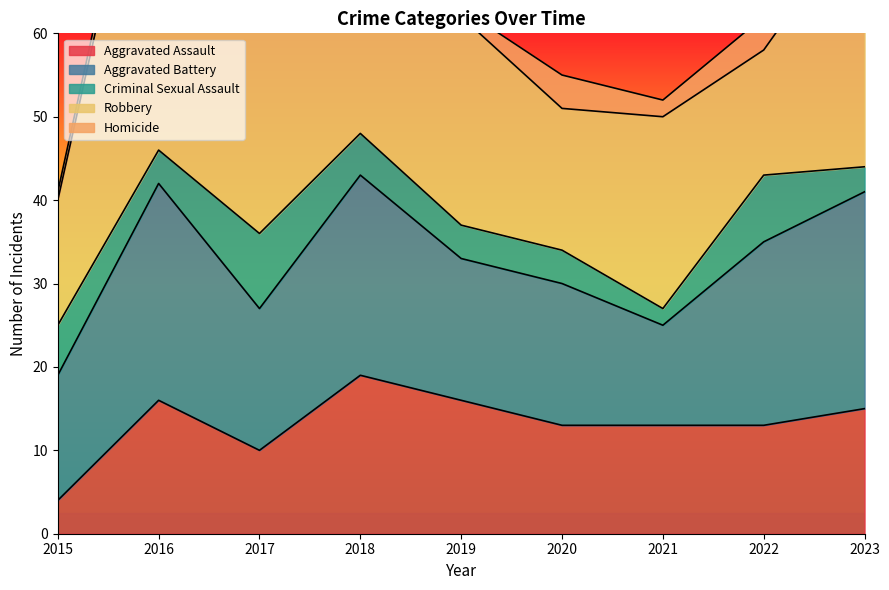

What is the average value of the Aggravated Assault series?

13